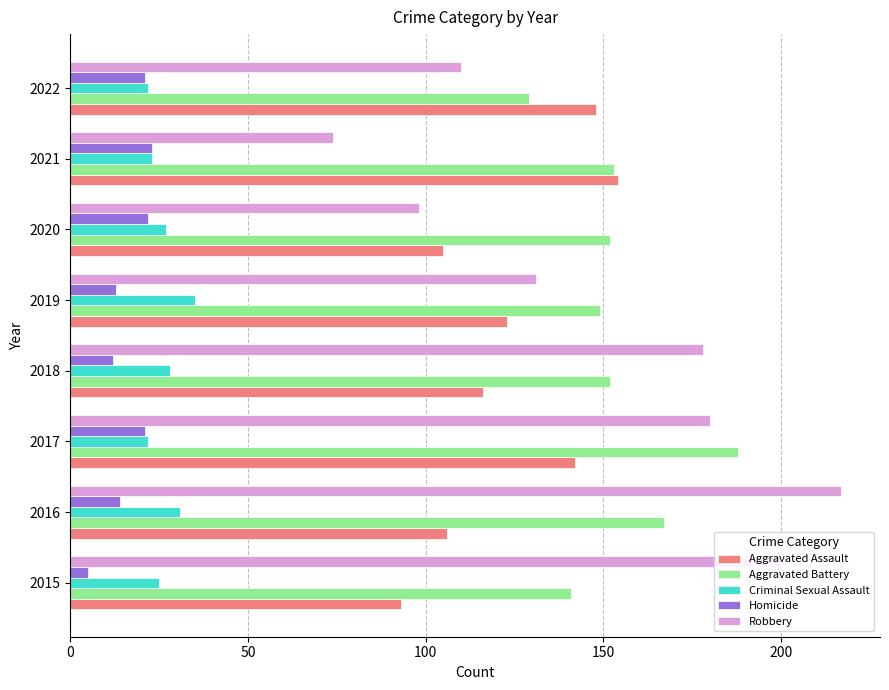

Which category has the highest value in the Aggravated Assault series?

2021